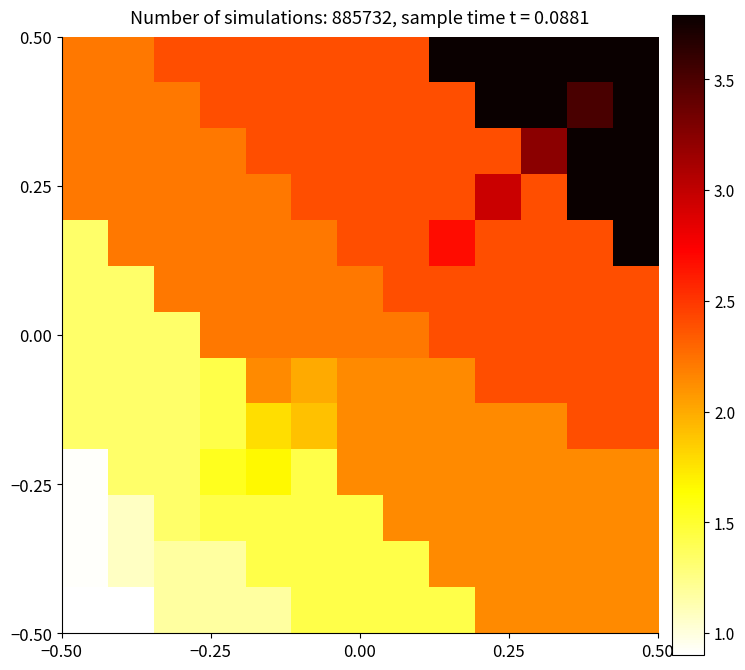

What is the maximum value shown in the chart?

3.8